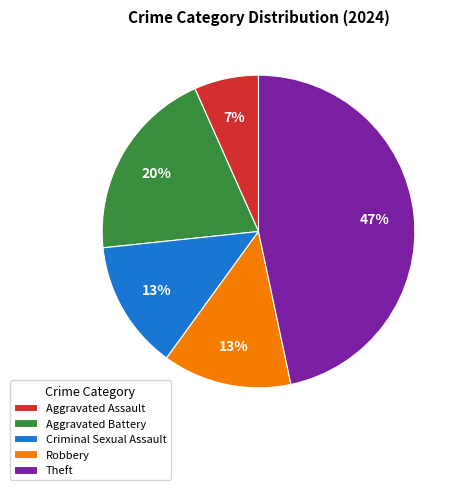

To the nearest percent, what is the difference between the largest and smallest slice percentages?

40%